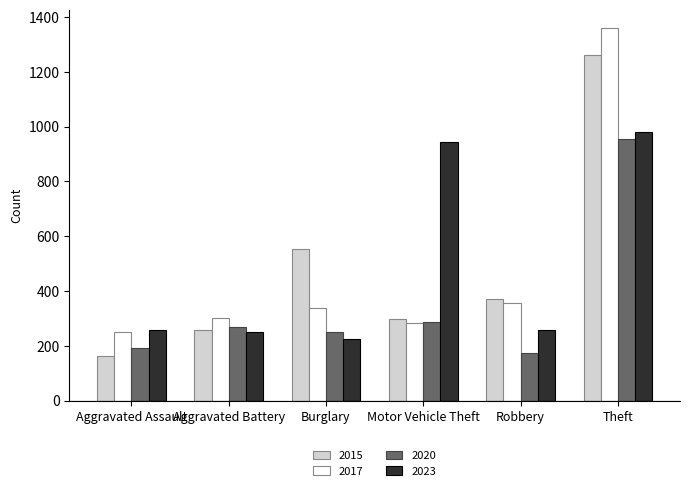

Which label corresponds to the largest value in the chart?

Theft